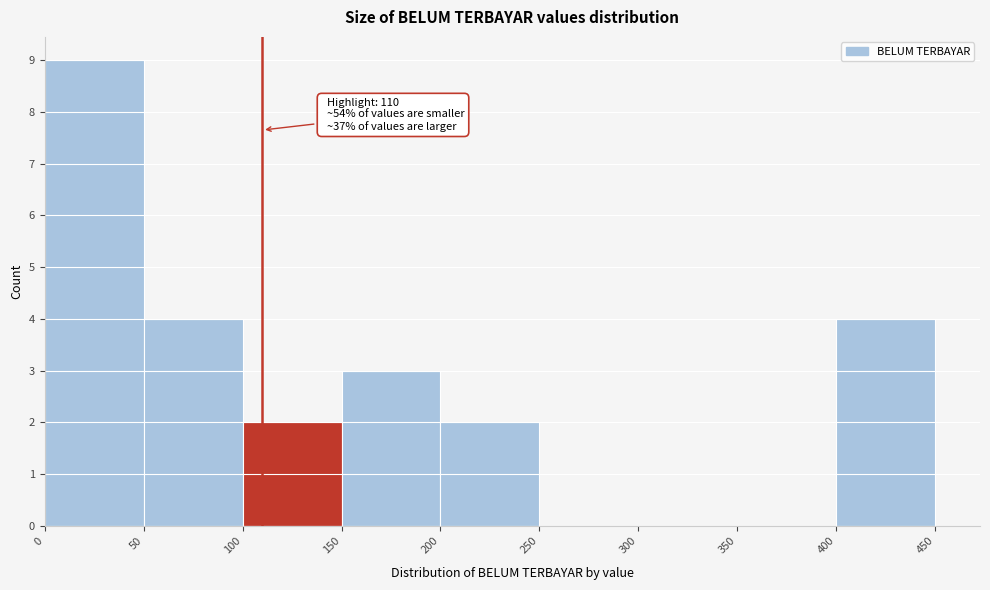

Which range on the x-axis has the tallest bar?

0 to 50